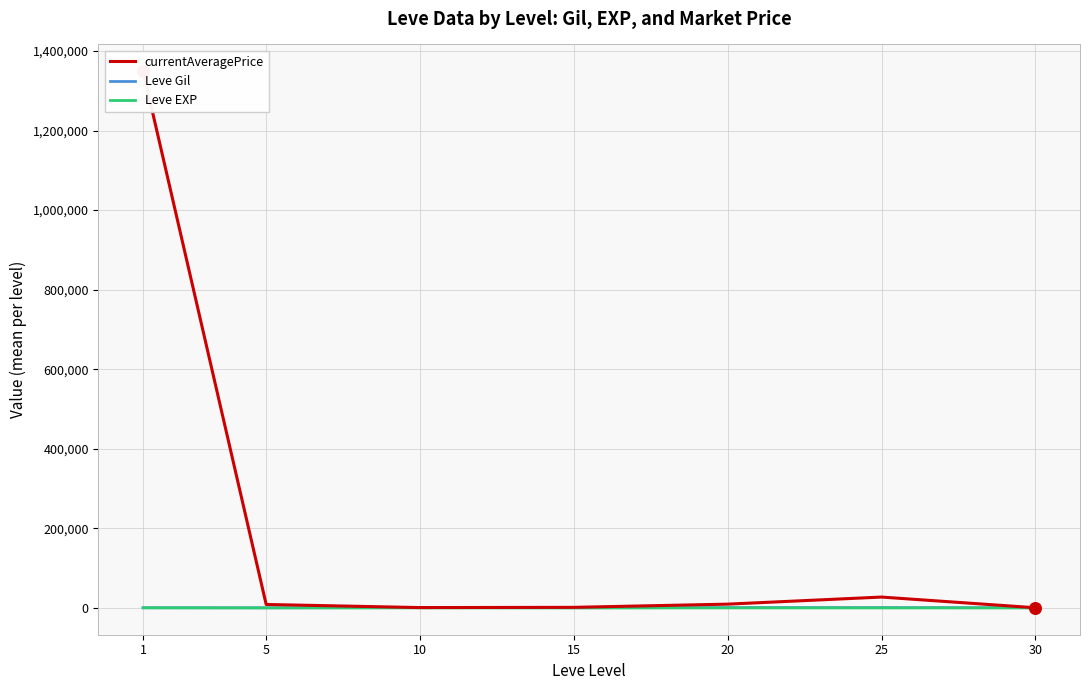

At which category is the sum across all series the highest?

1